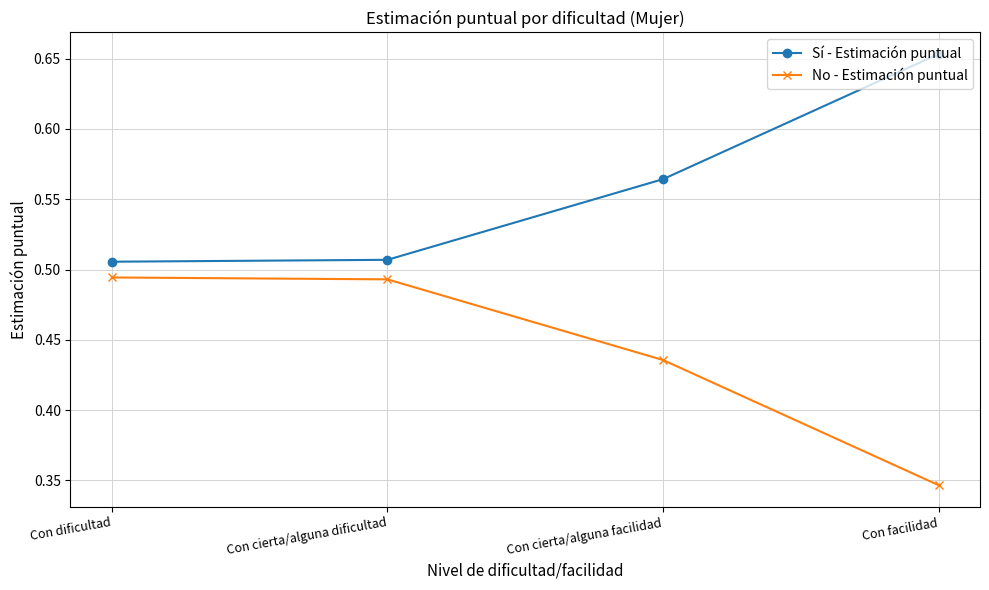

Rank the series by their maximum value, from highest to lowest.

Sí - Estimación puntual, No - Estimación puntual